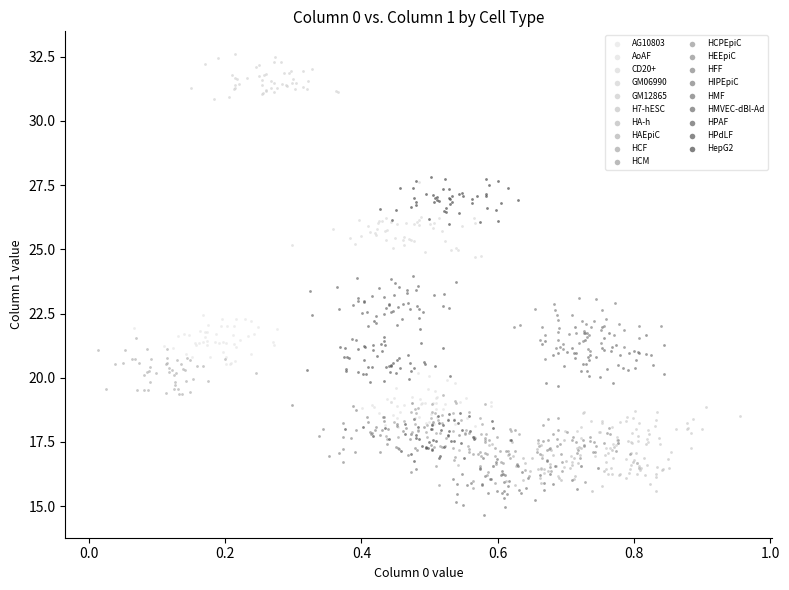

Which series contains the highest Y value?

GM06990